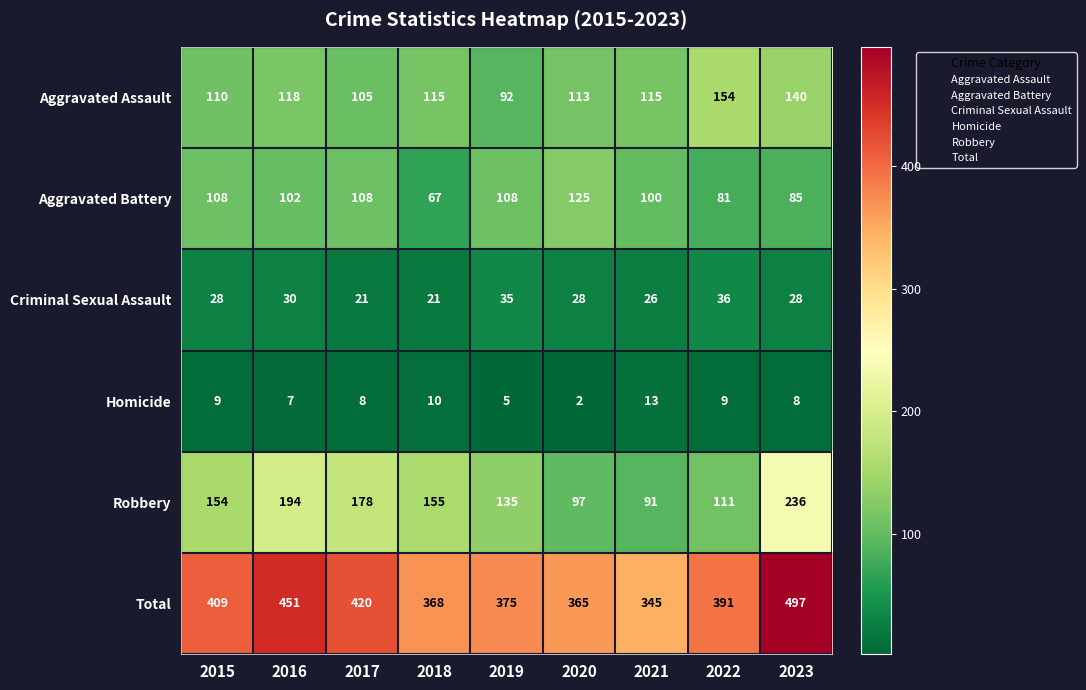

Count the number of categories in the chart.

9